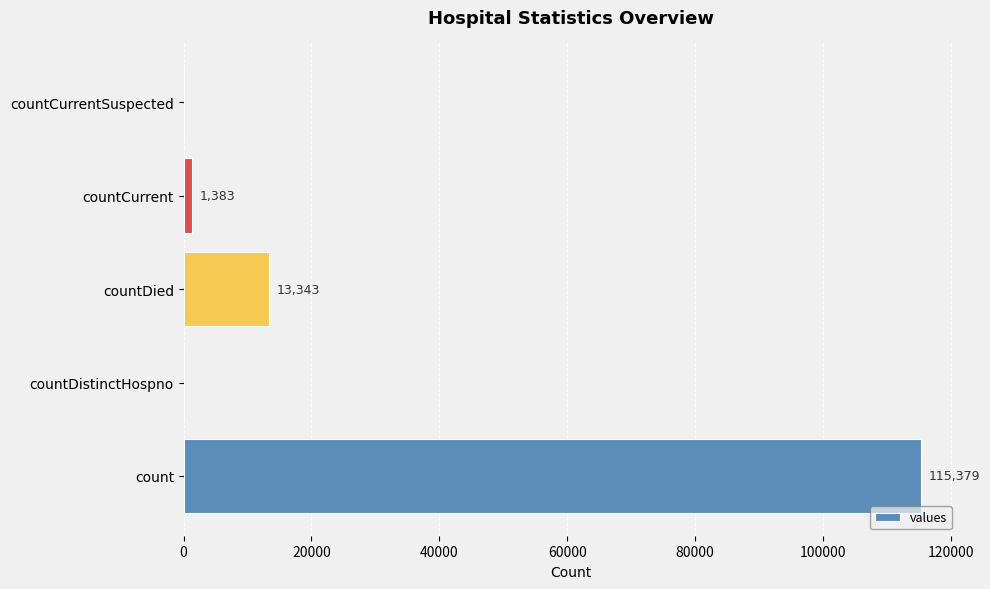

What is the sum of all values?

130105